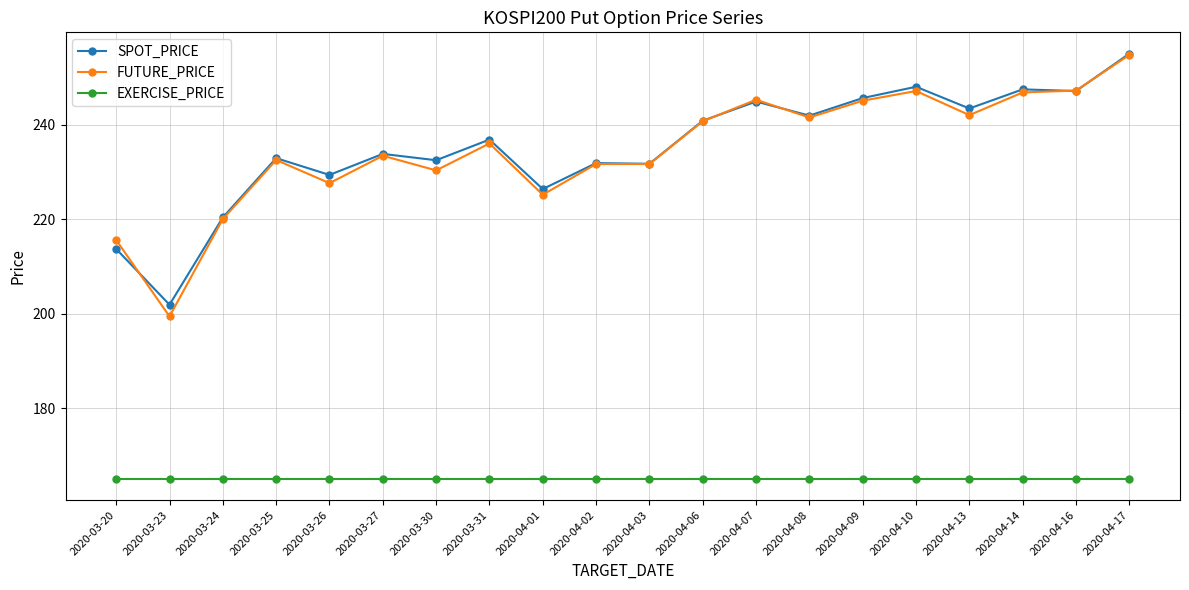

What is the average value of the FUTURE_PRICE series?

234.7